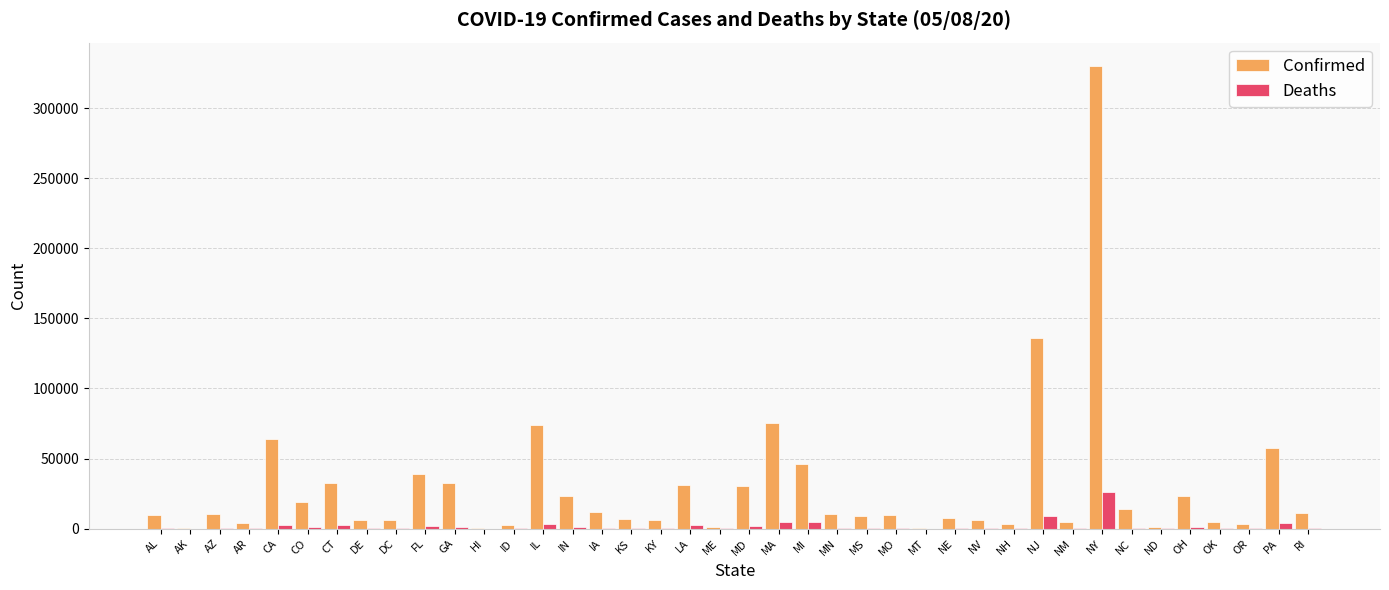

What is the maximum value shown in the chart?

330407